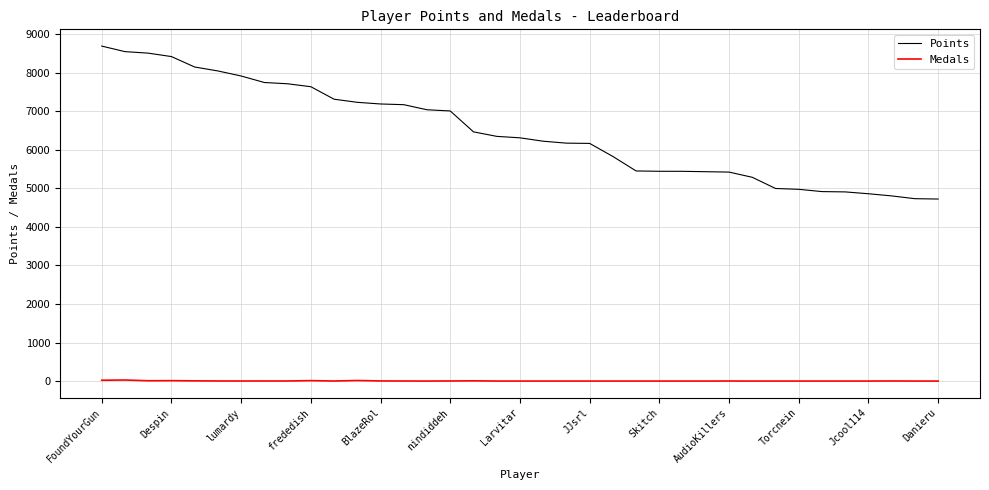

What is the maximum value shown in the chart?

8690